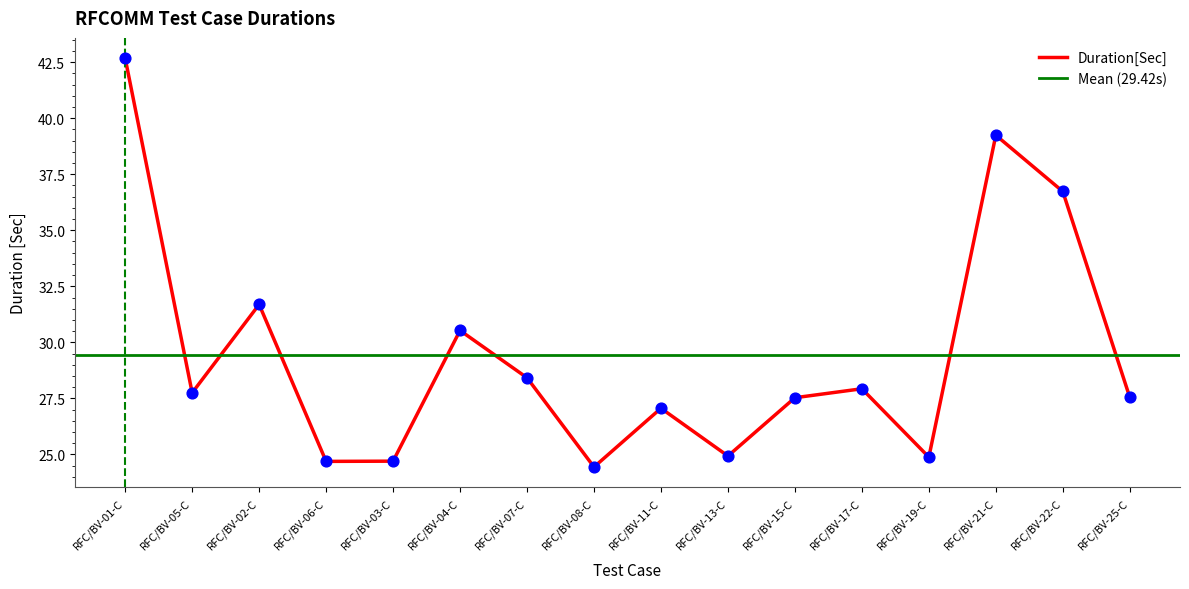

What is the ratio of the value at RFC/BV-08-C to the value at RFC/BV-13-C?

1.0